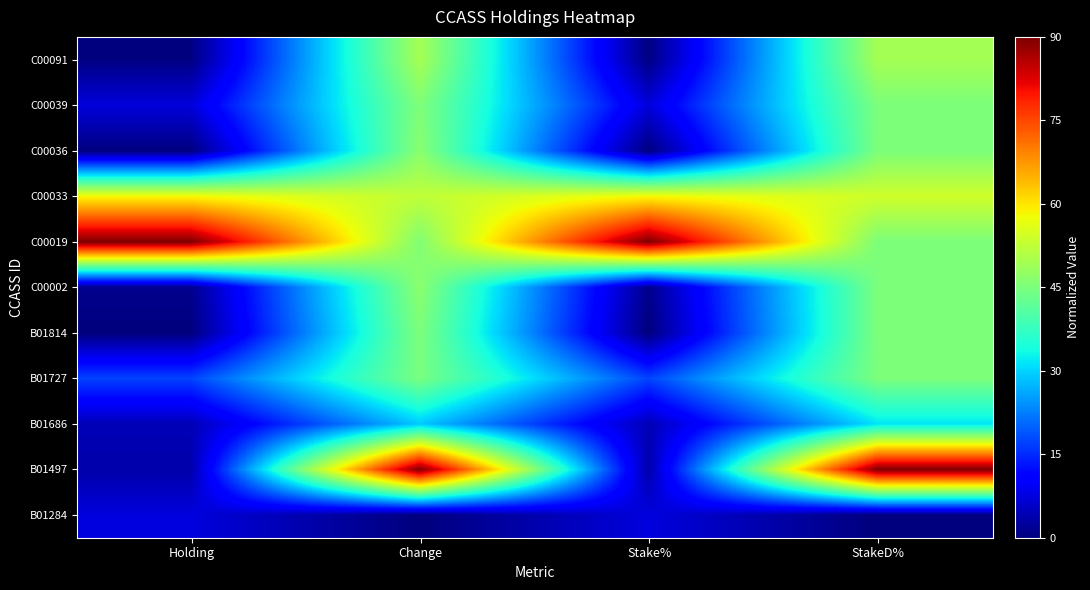

What is the difference between the highest and lowest values at Change?

90.0